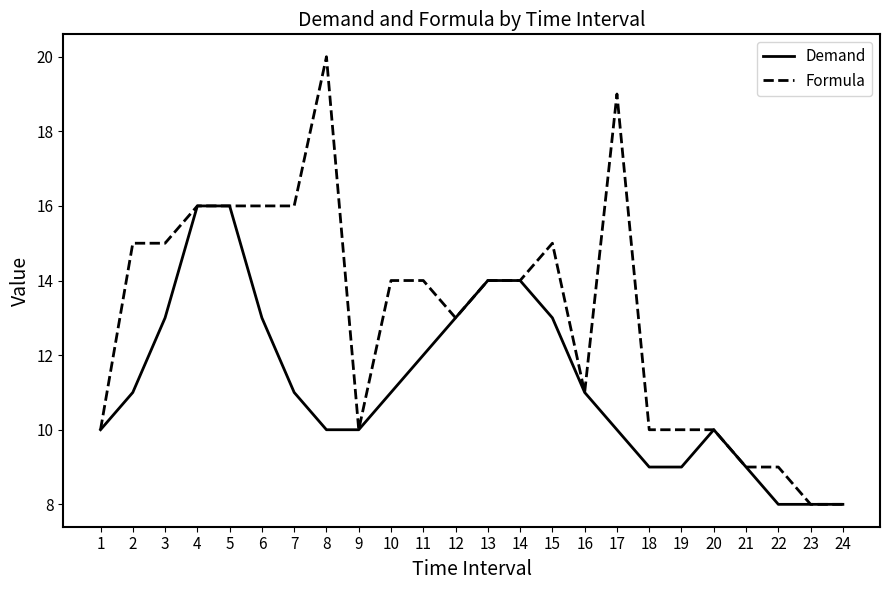

Rank the series by their maximum value, from lowest to highest.

Demand, Formula